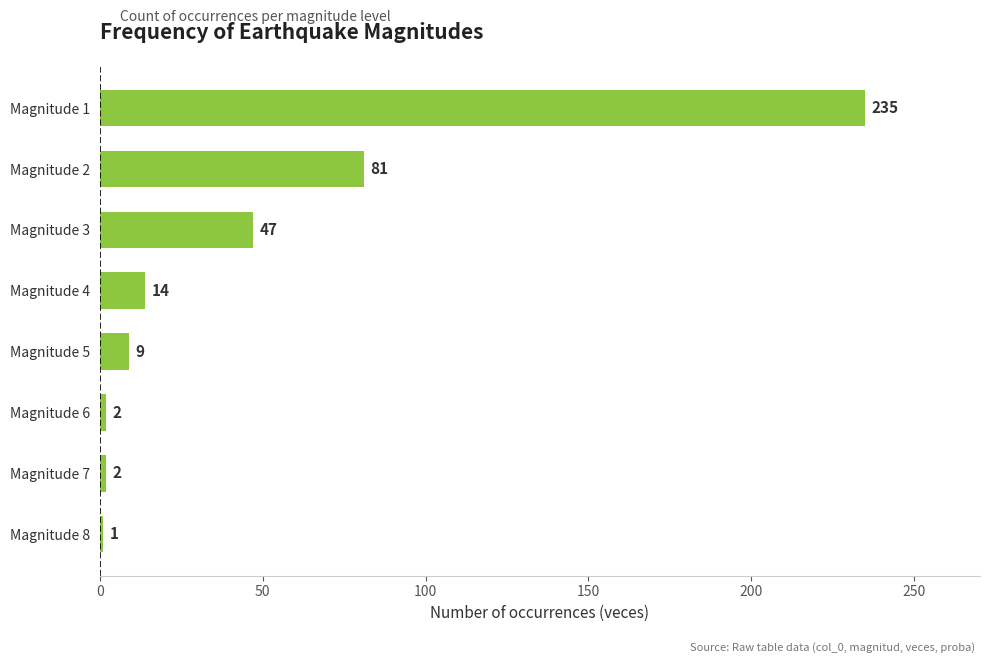

Where is the data nearest to the value 118?

Magnitude 2